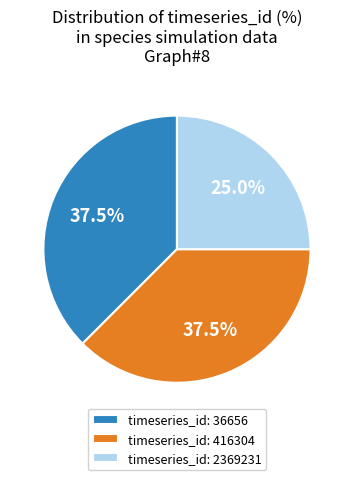

What is the smallest slice in the pie chart?

timeseries_id: 2369231